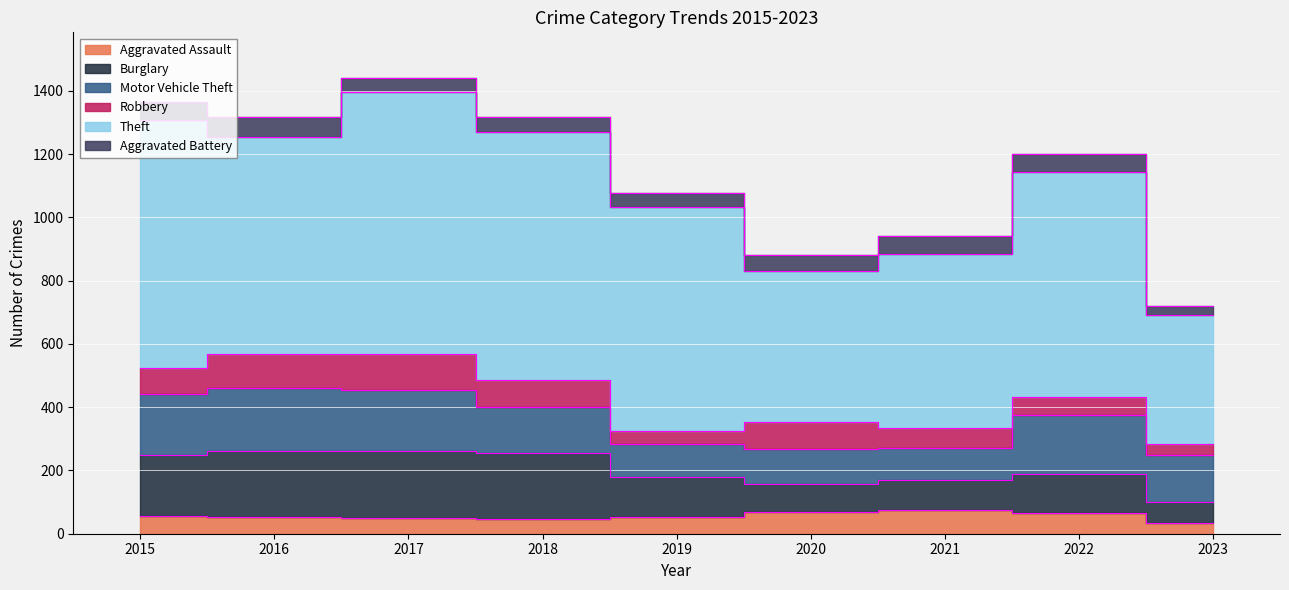

True or false: Motor Vehicle Theft has a value of 73 at 2017.

False